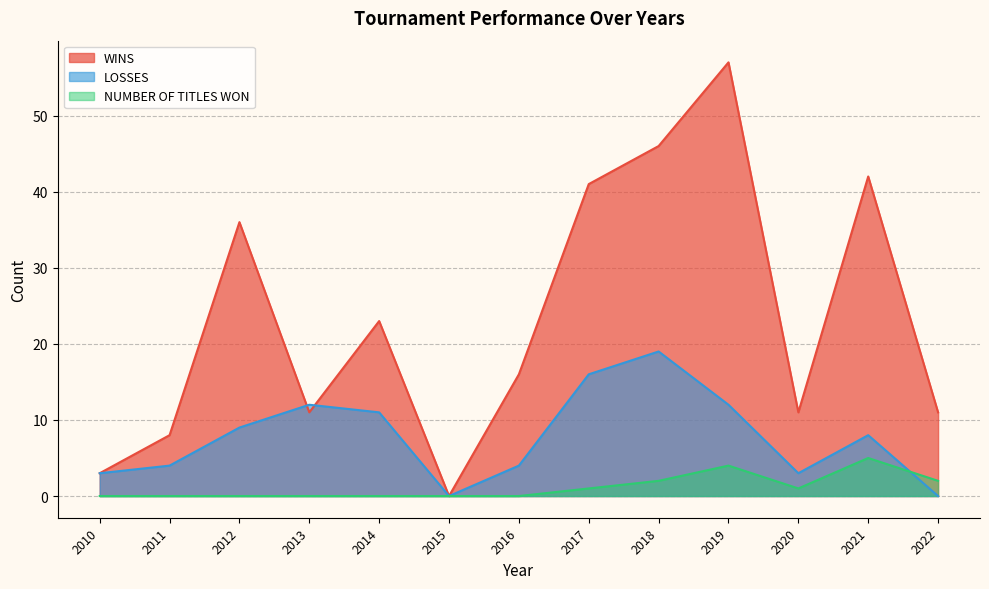

Where is the first local minimum for NUMBER OF TITLES WON?

2020